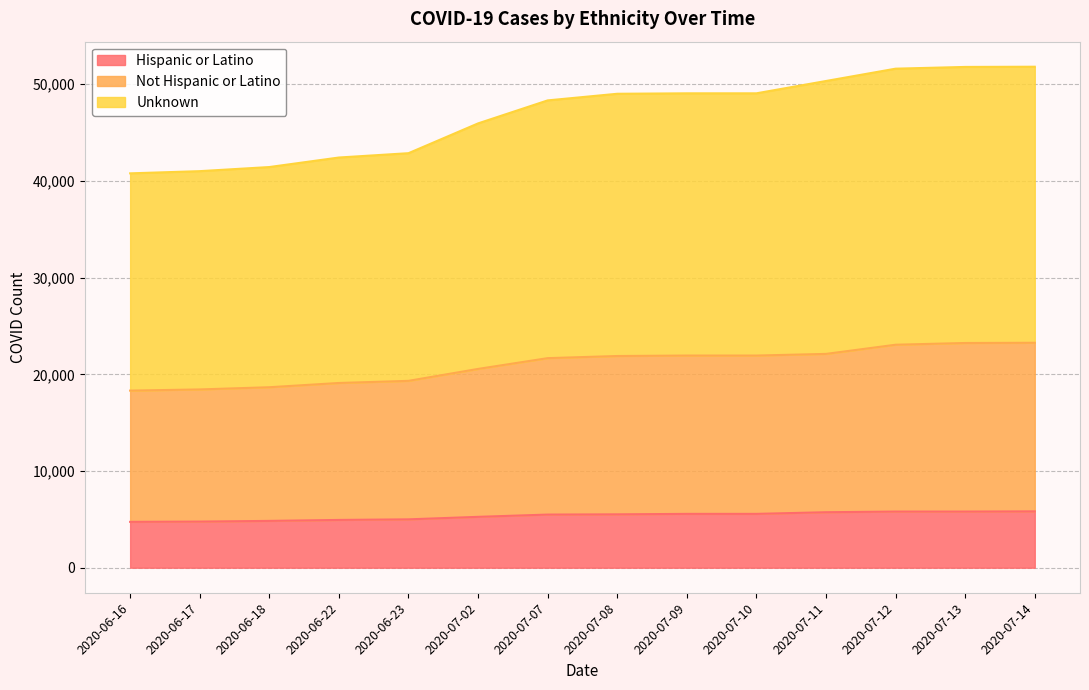

What is the total value across all series at 2020-06-18?

41438